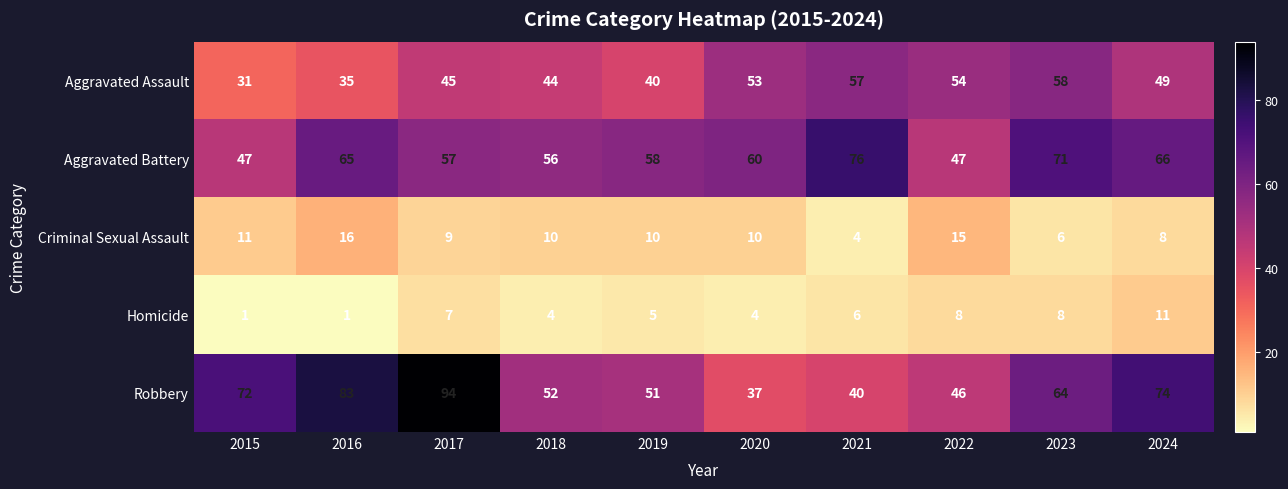

Is it true that Homicide equals 7 at 2017?

True